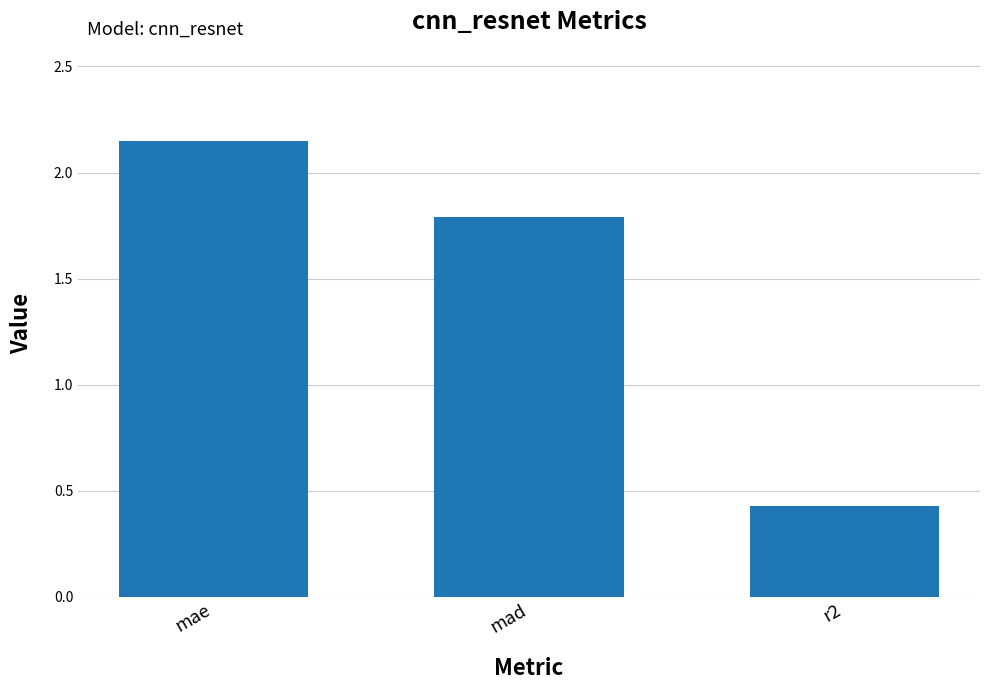

How many data points are less than 1?

1